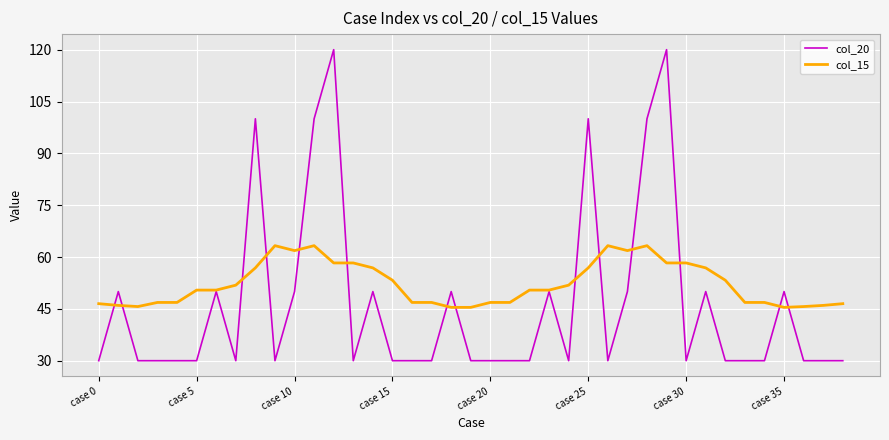

What is the difference between the second highest and second lowest values in the col_20 series?

90.0